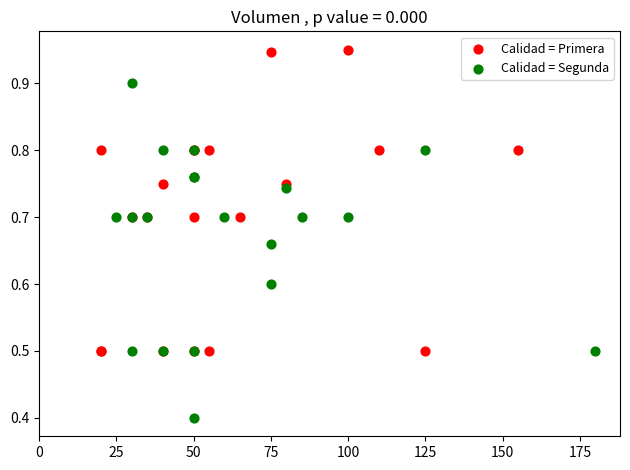

Which series reaches the maximum Y coordinate?

Calidad = Primera